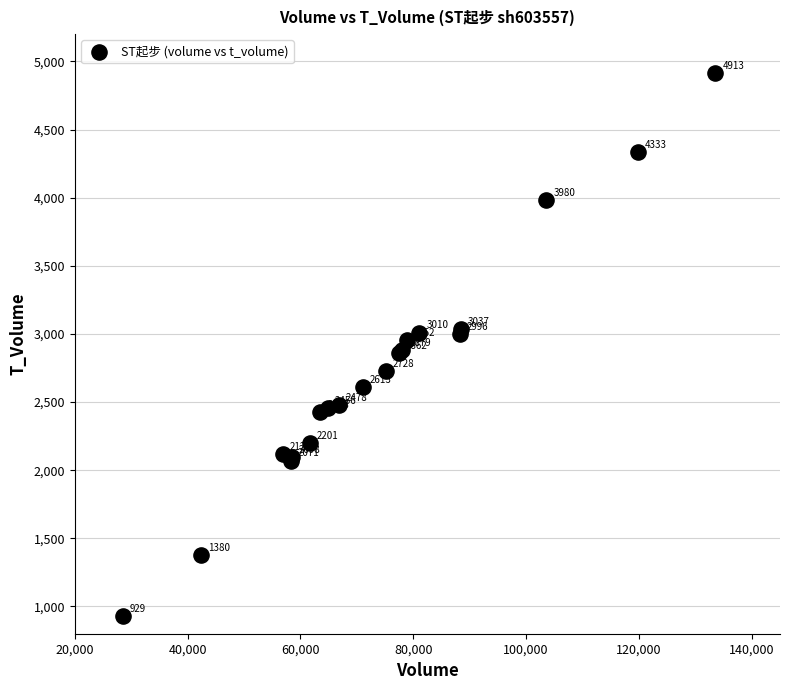

What Y value in the scatter plot is closest to 2921?

2952